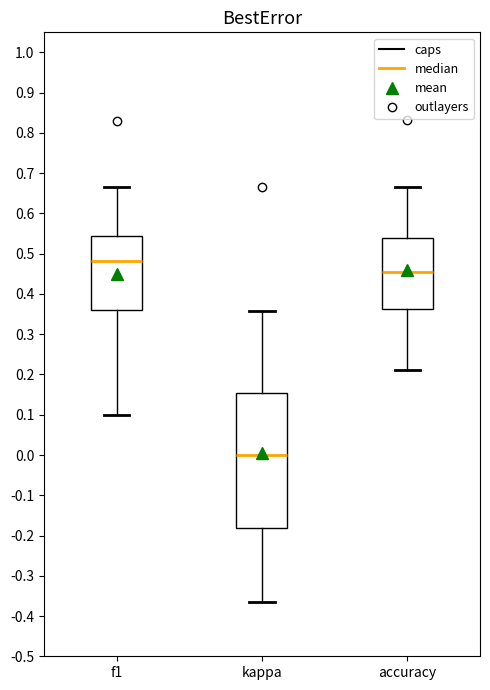

Reading left to right, read every box against the y-axis: the position of its median line, the range the box covers, and the ends of its whiskers. The values are not printed on the chart, so give them approximately, as read against the axis.

f1: median 0.48, box 0.36 to 0.54, whiskers 0.10 to 0.67
kappa: median 0.00, box -0.18 to 0.15, whiskers -0.36 to 0.36
accuracy: median 0.45, box 0.36 to 0.54, whiskers 0.21 to 0.67